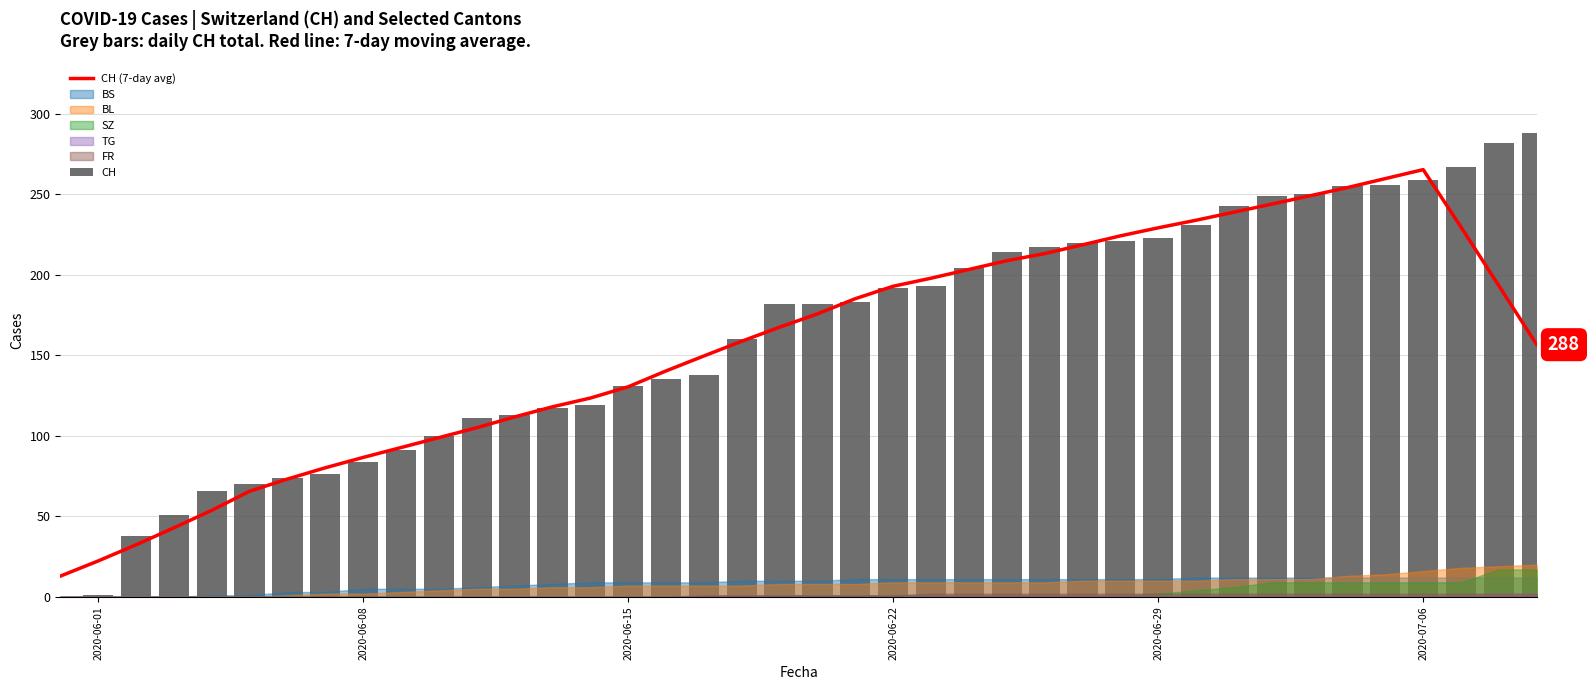

Reading left to right, list all the values displayed in this chart.

CH (7-day avg): 12.9	22.3	32.3	42.9	53.7	65.6	73.1	80.1	86.6	92.7	98.9	105.0	111.7	118.0	123.4	130.4	140.3	149.6	158.7	167.4	175.7	185.1	192.9	197.9	203.3	208.7	213.1	218.6	224.1	229.1	233.9	238.9	243.9	249.0	254.1	259.7	265.3	229.6	193.1	156.6
CH: 0.0	1.0	38.0	51.0	66.0	70.0	74.0	76.0	84.0	91.0	100.0	111.0	113.0	117.0	119.0	131.0	135.0	138.0	160.0	182.0	182.0	183.0	192.0	193.0	204.0	214.0	217.0	220.0	221.0	223.0	231.0	243.0	249.0	250.0	255.0	256.0	259.0	267.0	282.0	288.0